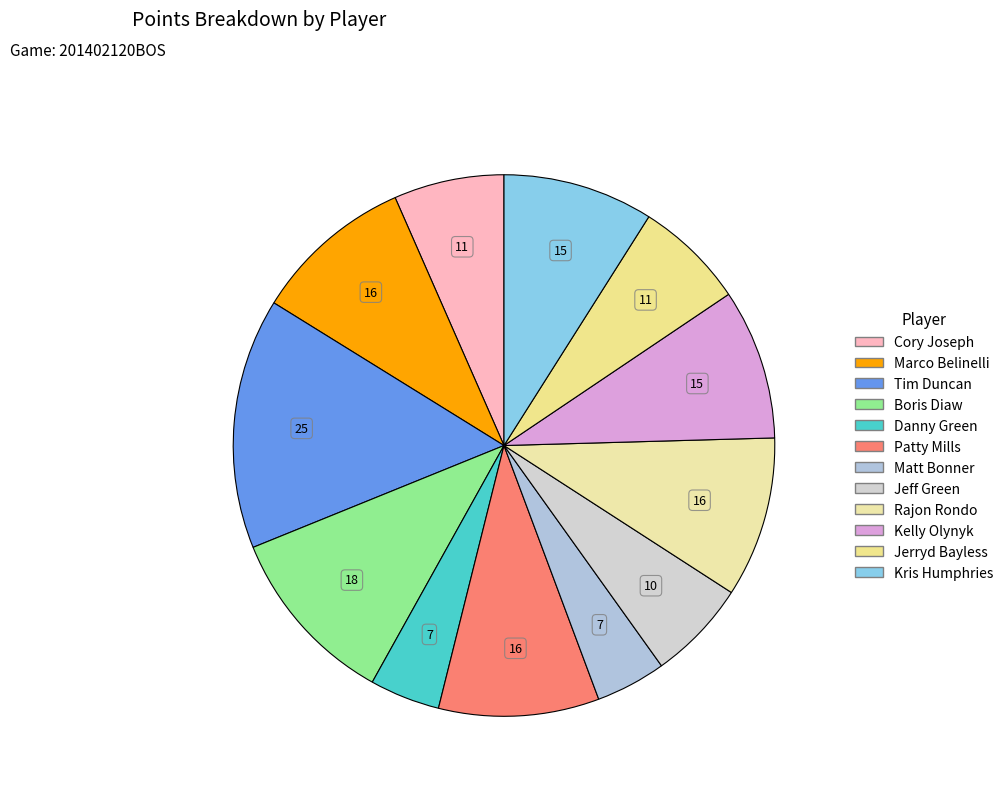

Does Jeff Green account for over 50% of the chart?

No